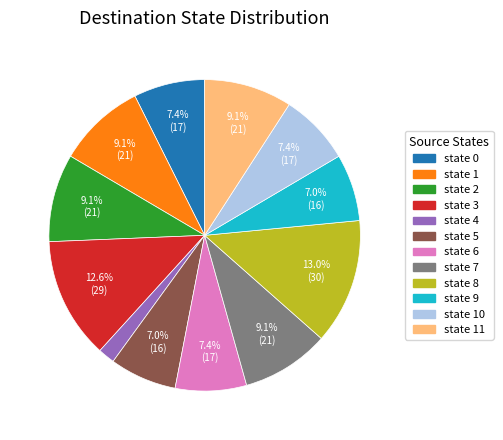

Does any single category account for the majority?

No